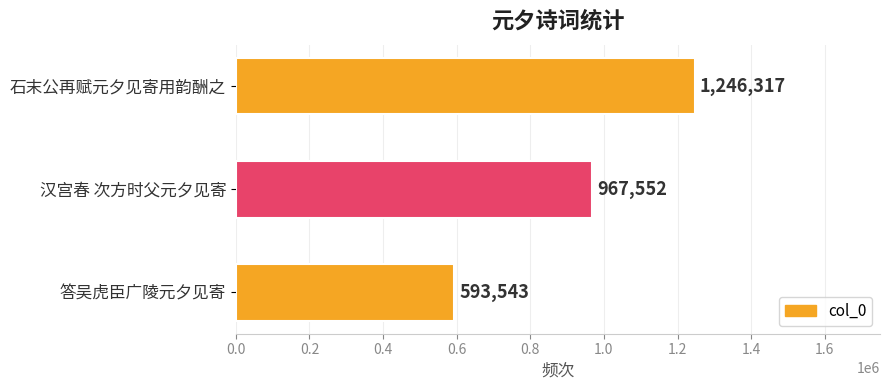

What is the difference between the maximum and minimum values?

652774